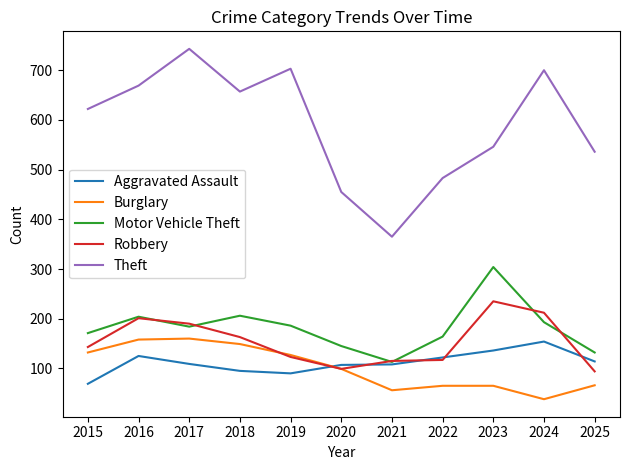

Where is Robbery nearest to the value 164?

2018